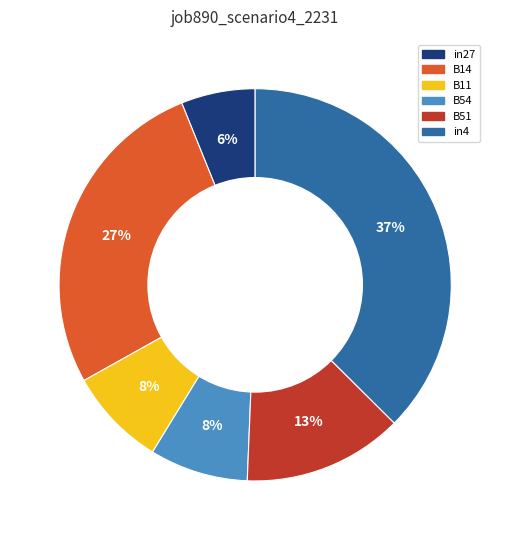

Is the sum of B11 and B54 greater than half?

No